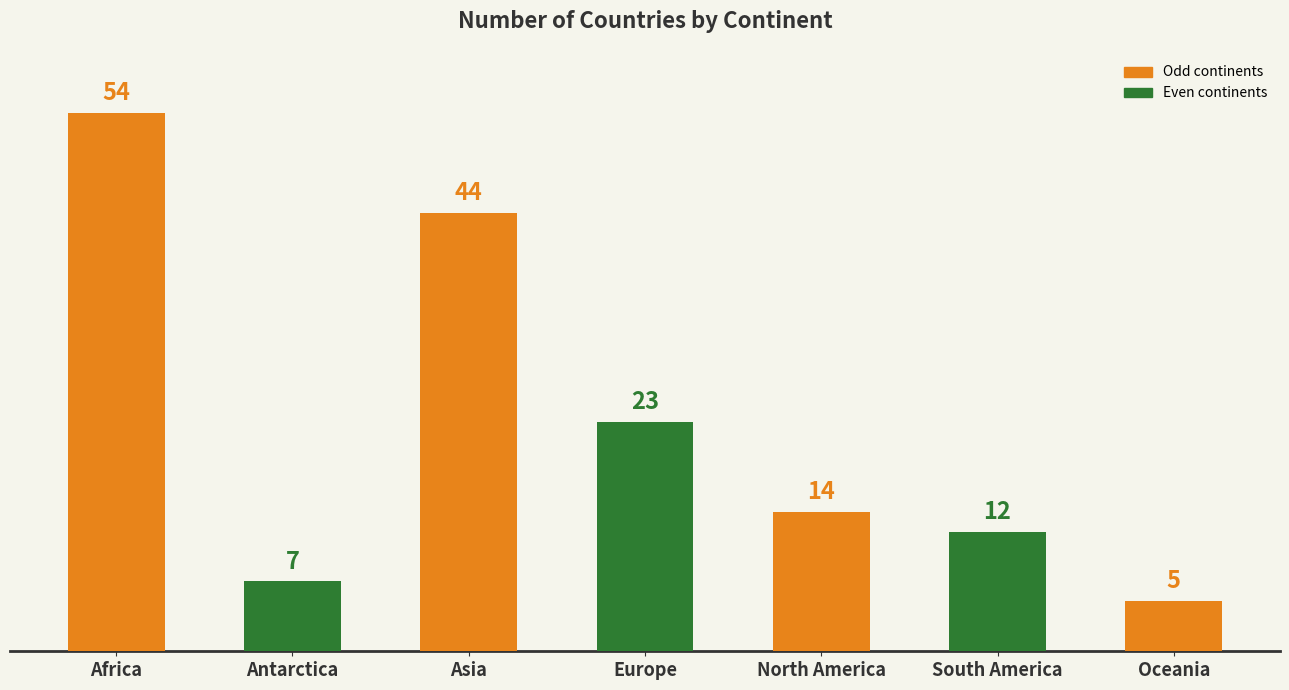

How many data points are less than 14?

3